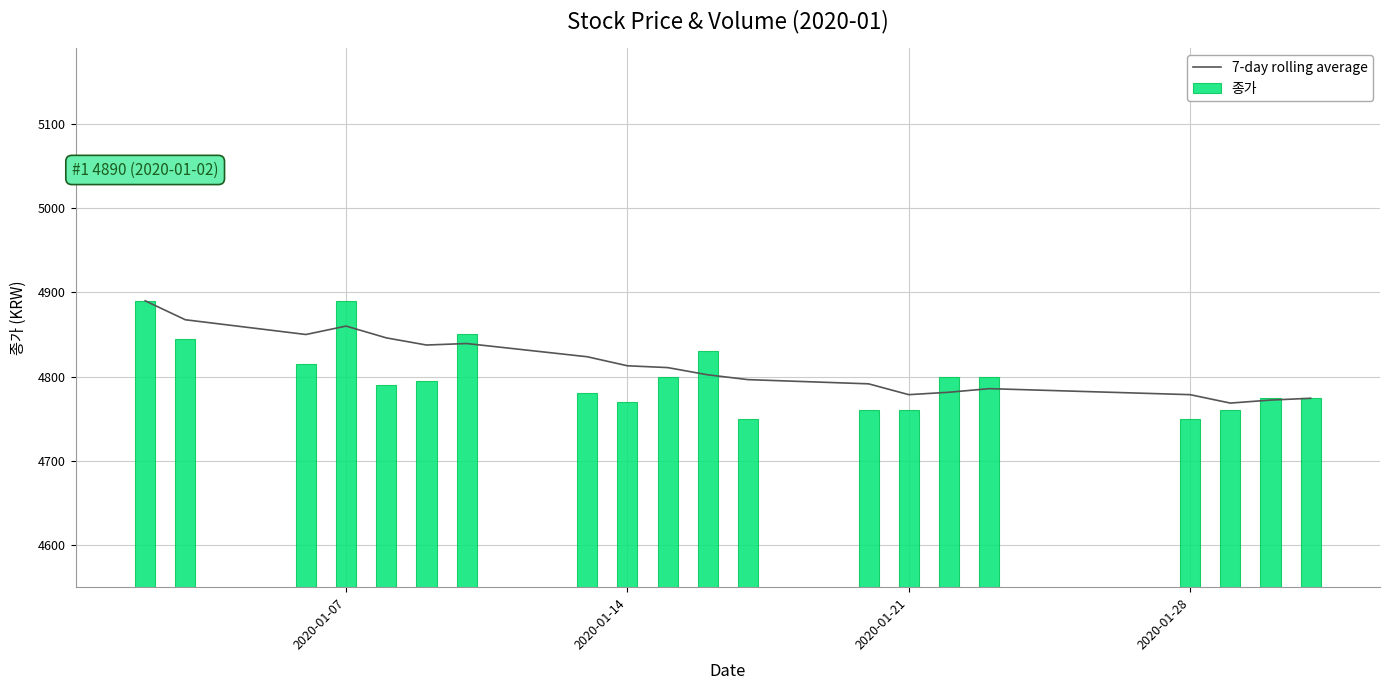

What is the highest value of the 7-day rolling average series?

4890.0